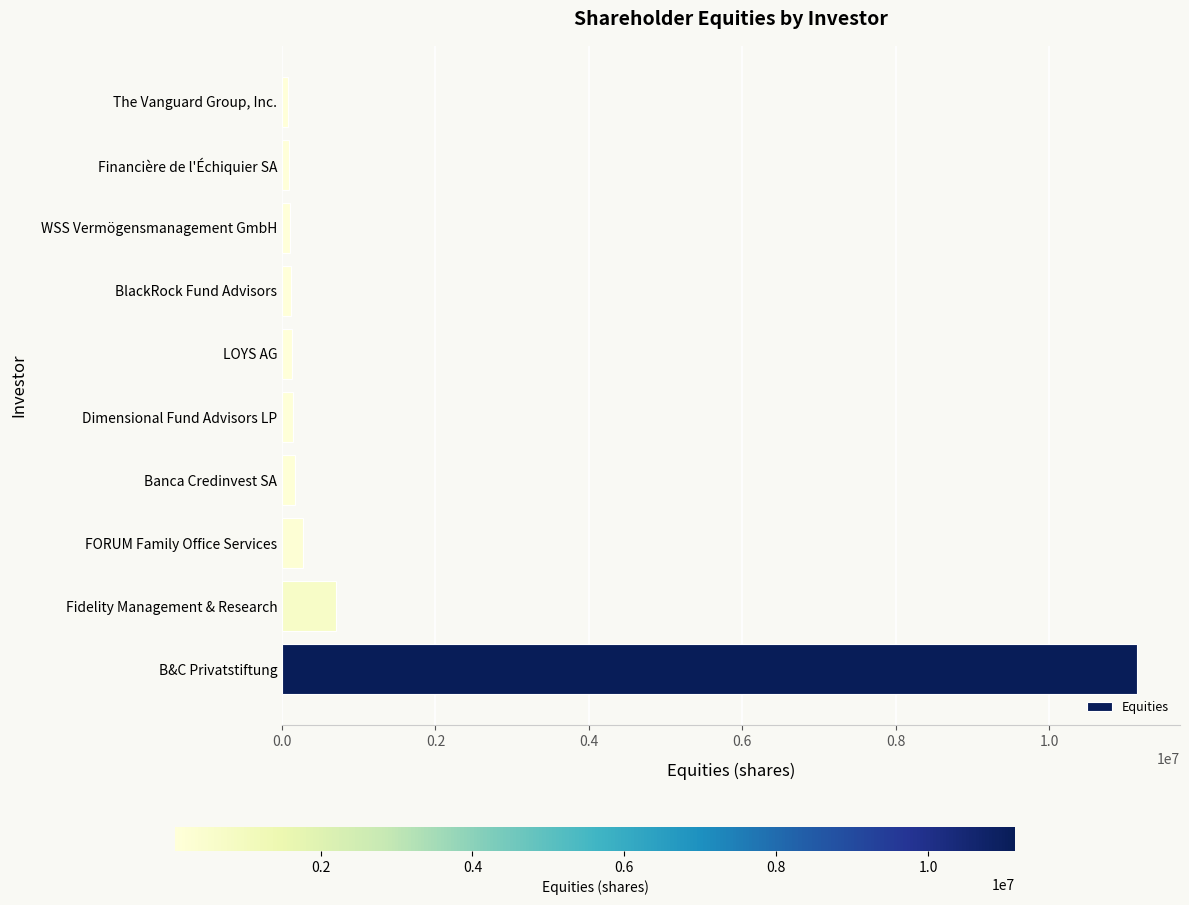

How many data points does each series have?

10